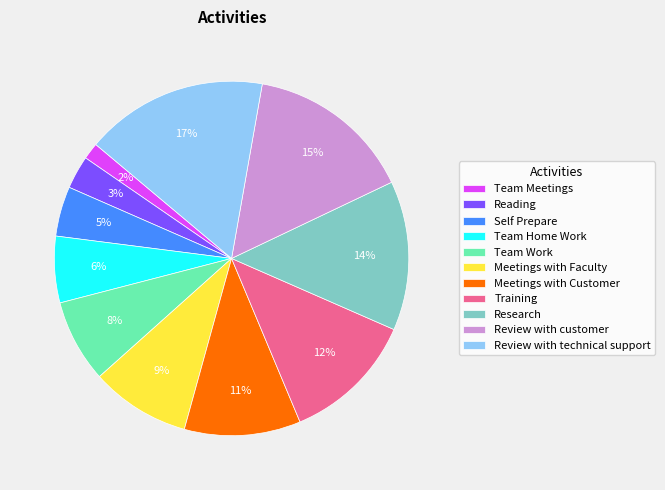

Which has a higher value, Self Prepare or Team Work?

Team Work